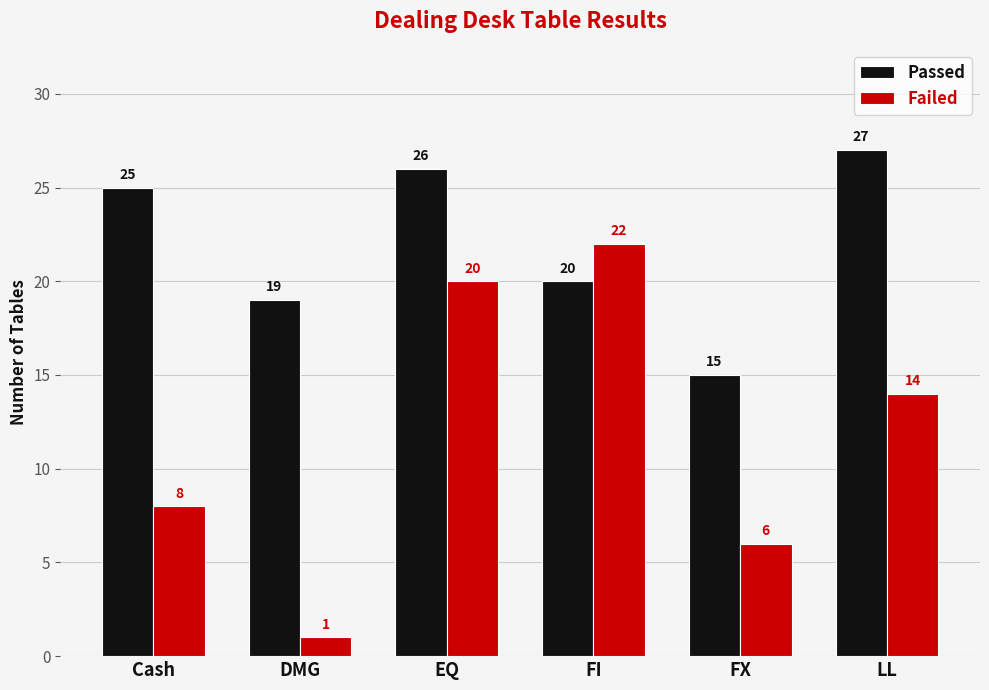

At how many categories does at least one series exceed 6?

6